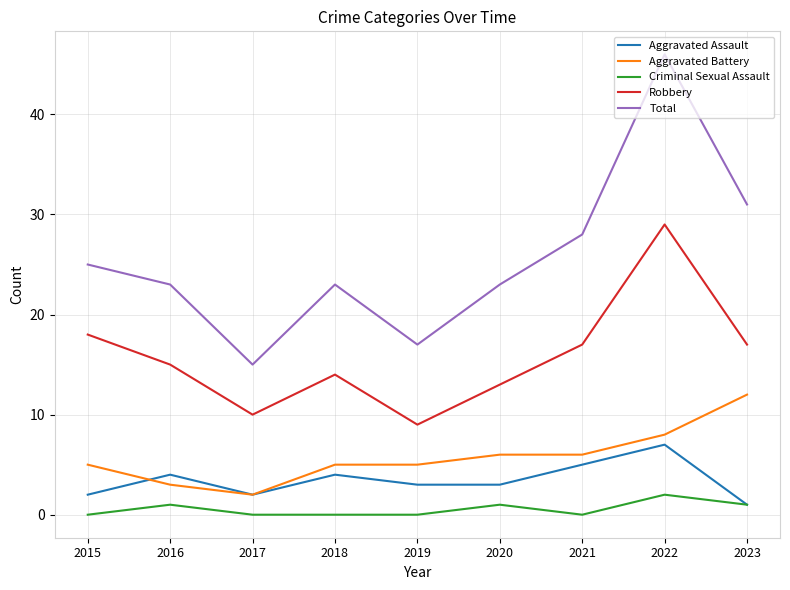

Reading left to right, extract all data points from this chart.

Aggravated Assault: 2015=2	2016=4	2017=2	2018=4	2019=3	2020=3	2021=5	2022=7	2023=1
Aggravated Battery: 2015=5	2016=3	2017=2	2018=5	2019=5	2020=6	2021=6	2022=8	2023=12
Criminal Sexual Assault: 2015=0	2016=1	2017=0	2018=0	2019=0	2020=1	2021=0	2022=2	2023=1
Robbery: 2015=18	2016=15	2017=10	2018=14	2019=9	2020=13	2021=17	2022=29	2023=17
Total: 2015=25	2016=23	2017=15	2018=23	2019=17	2020=23	2021=28	2022=46	2023=31